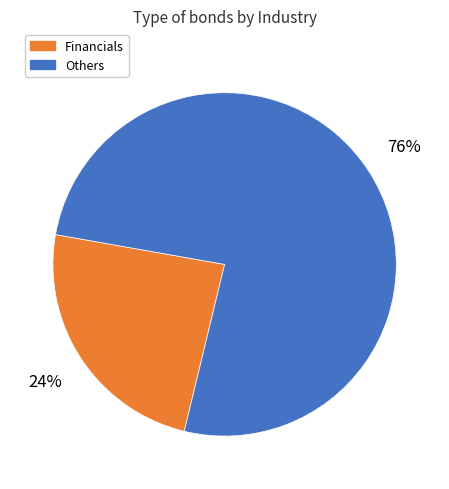

Does any single category account for the majority?

Yes